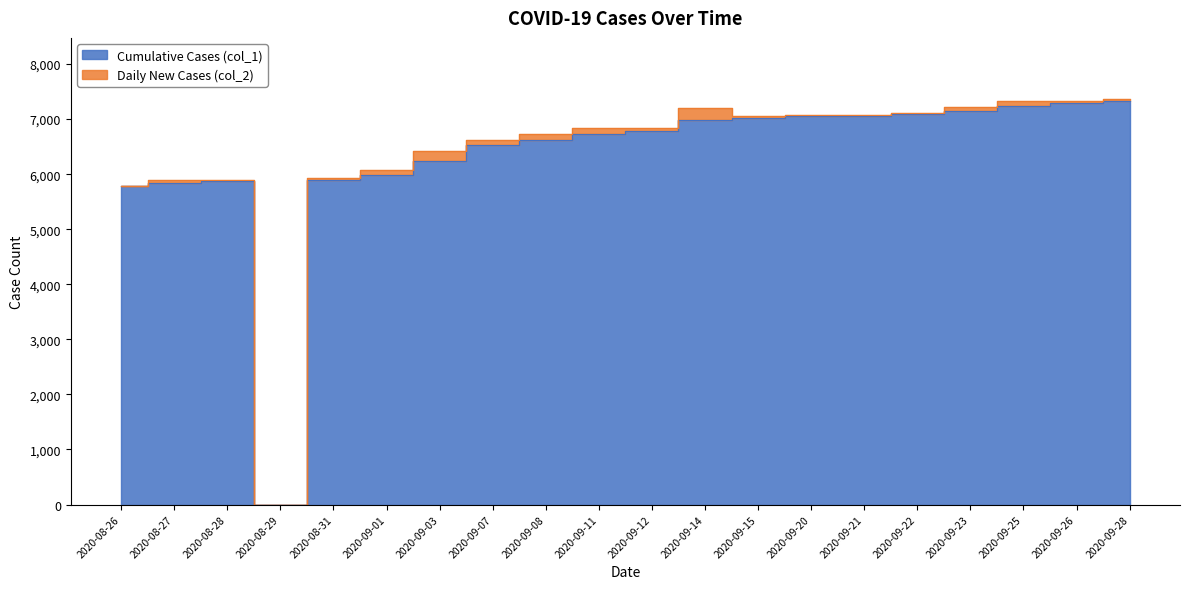

The value at 2020-09-01 is 5988. True or false?

True